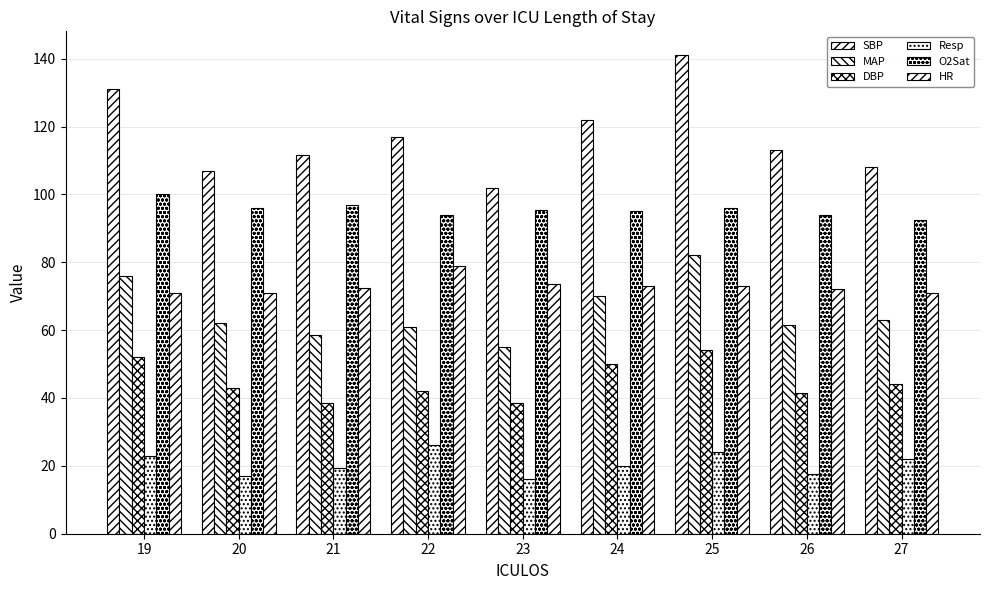

Between 22 and 25, which series saw the biggest shift?

SBP